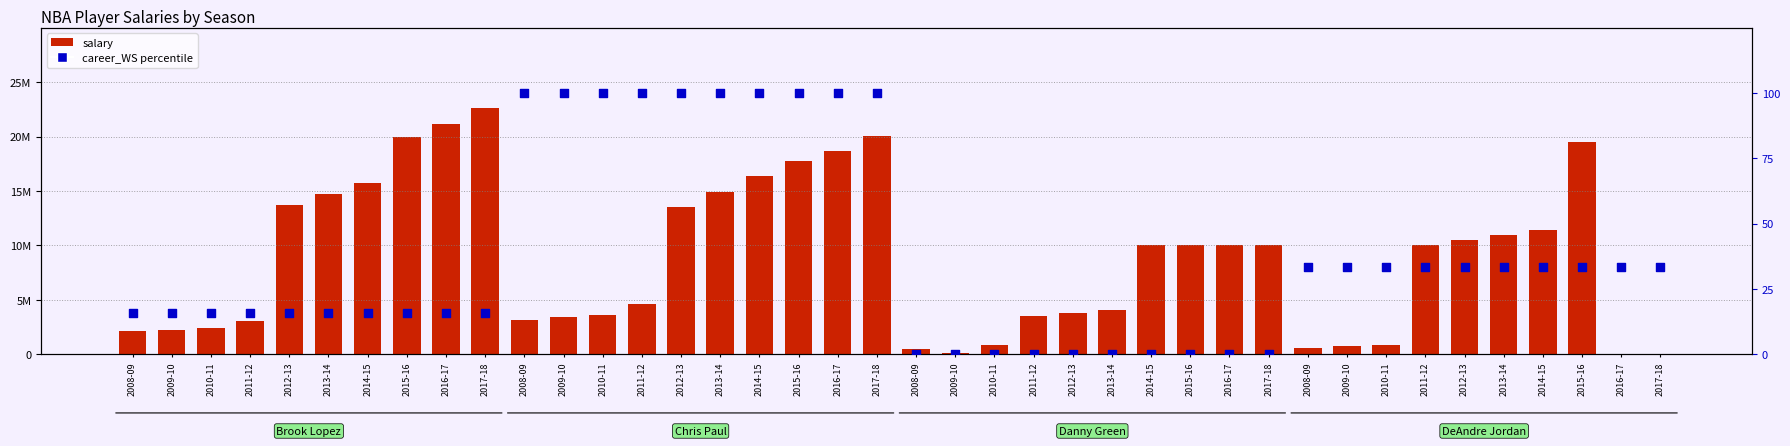

At which category is the sum across all series the highest?

2017-18